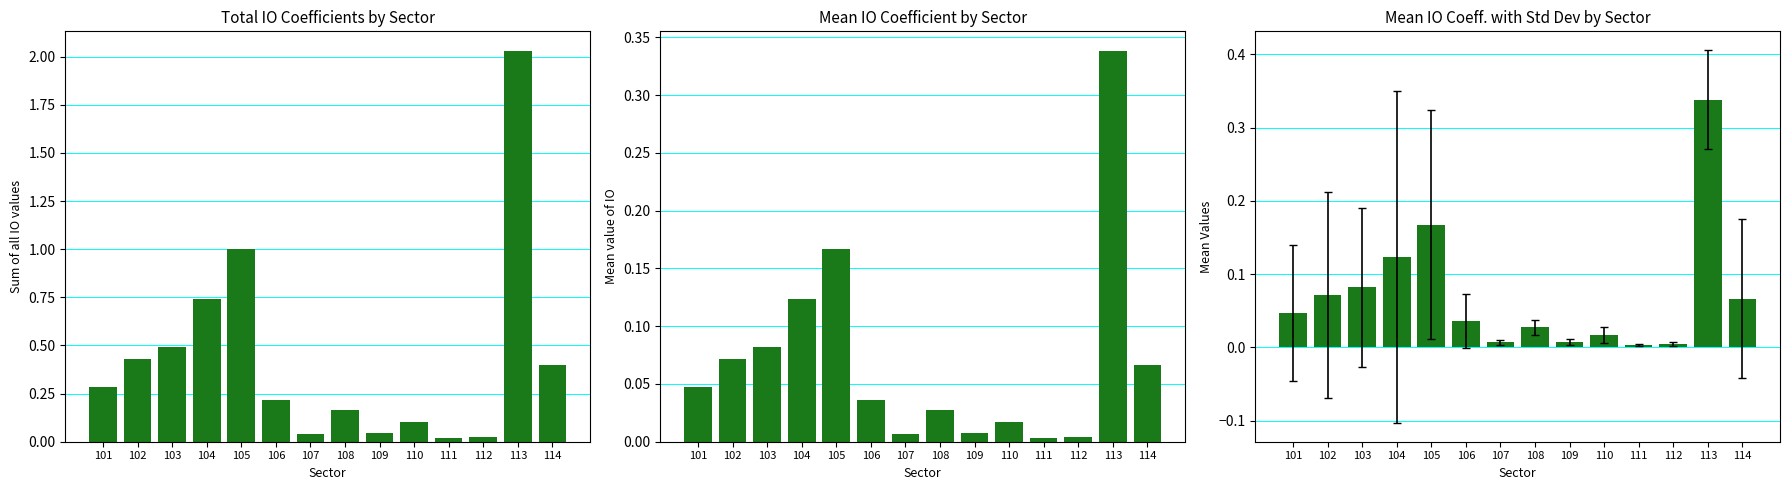

At 105, list the series in order from smallest to largest.

mean_all, mean_with_std, sum_all